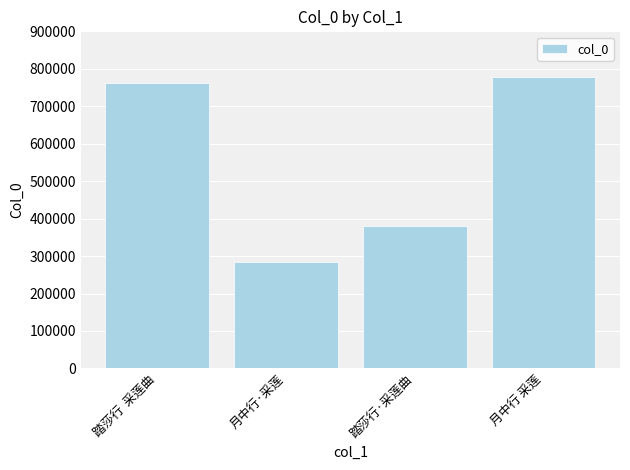

What is the approximate value at 月中行·采莲, to the nearest 10?

284810